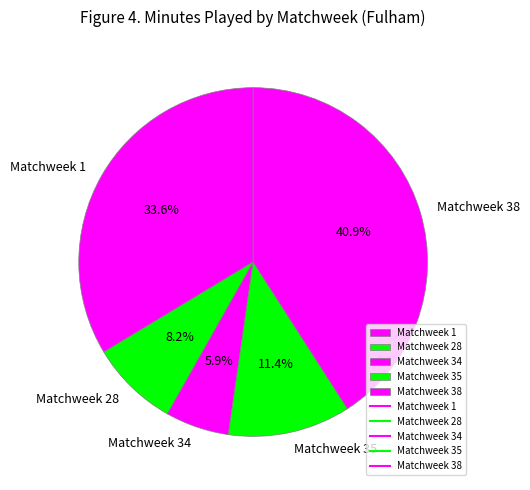

Does any single category account for the majority?

No